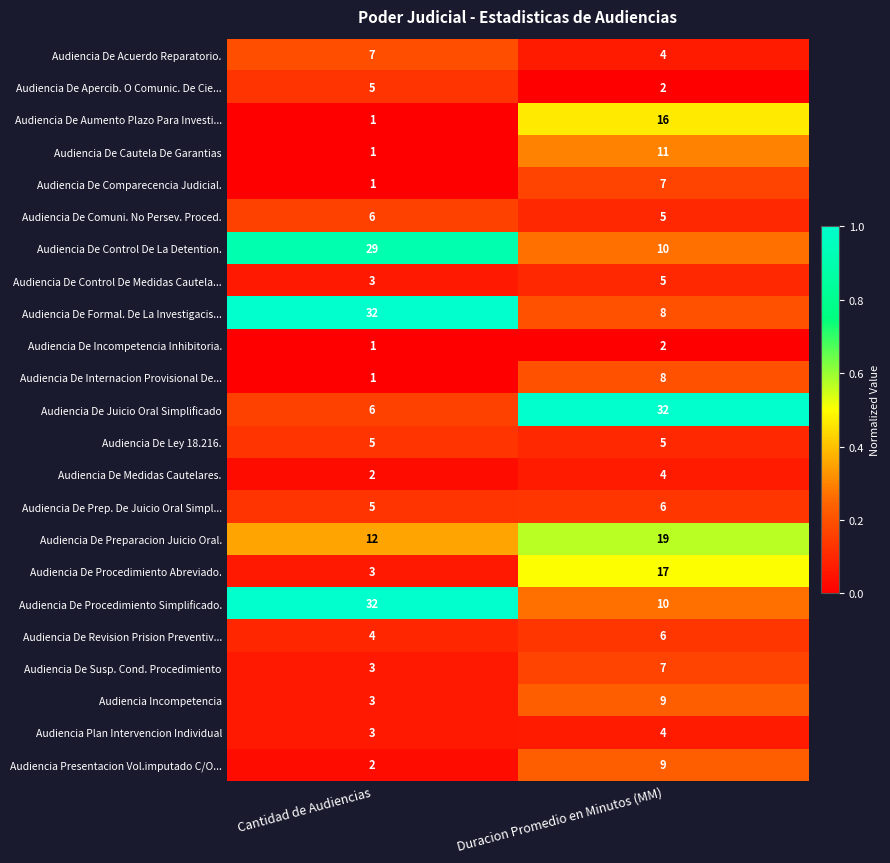

The Audiencia De Formal. De La Investigacis... series shows 8 at Duracion Promedio en Minutos (MM). True or false?

True